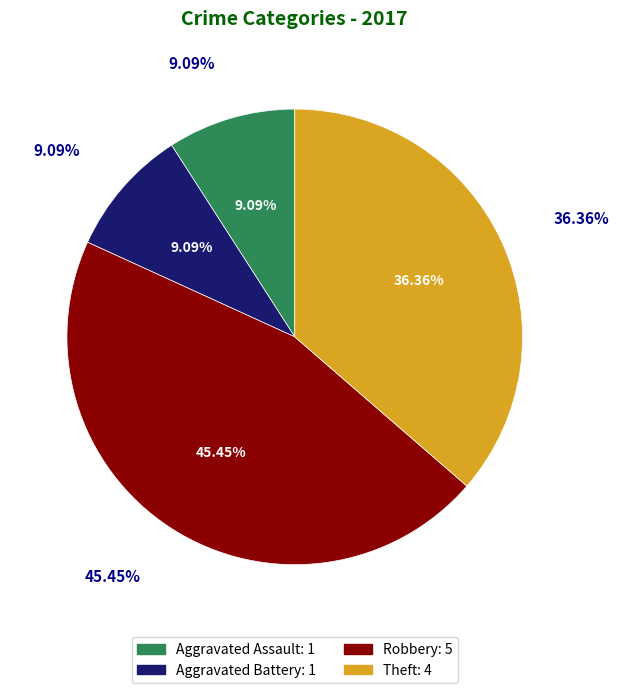

True or false: Robbery accounts for 45% of the total.

True